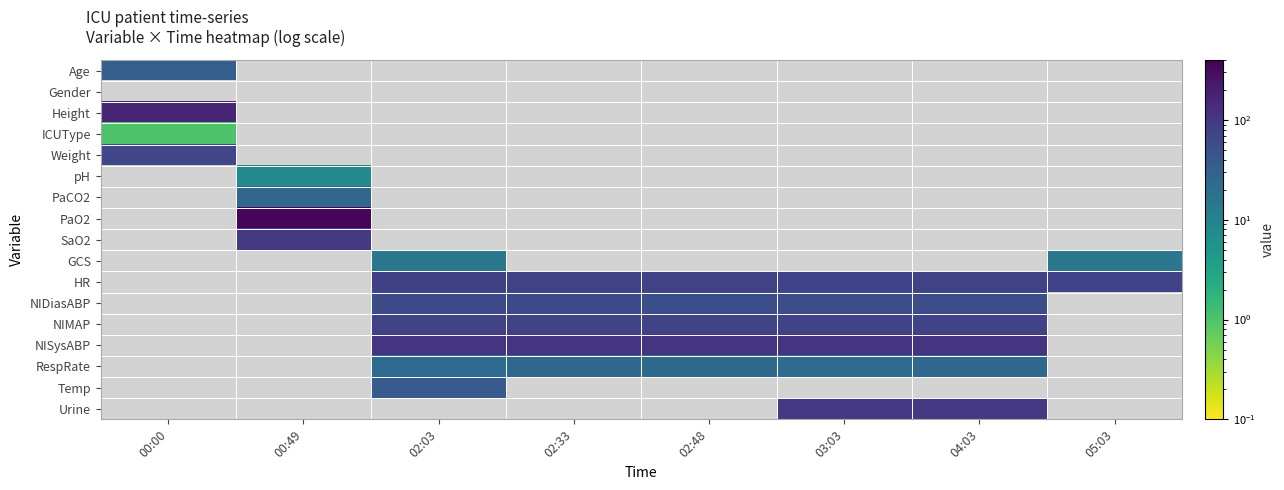

Which label corresponds to the smallest value in the chart?

00:00